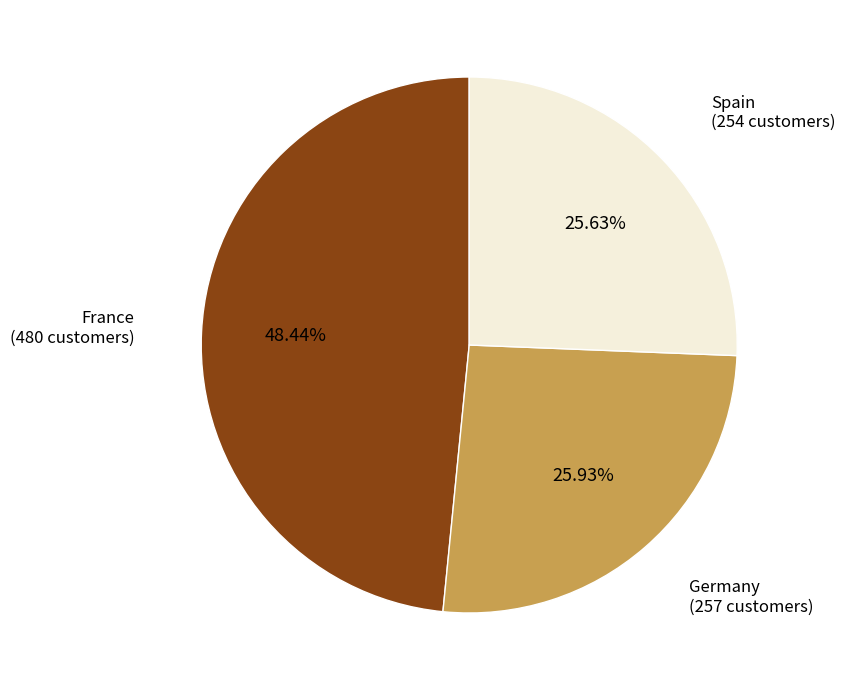

Does any single category account for the majority?

No